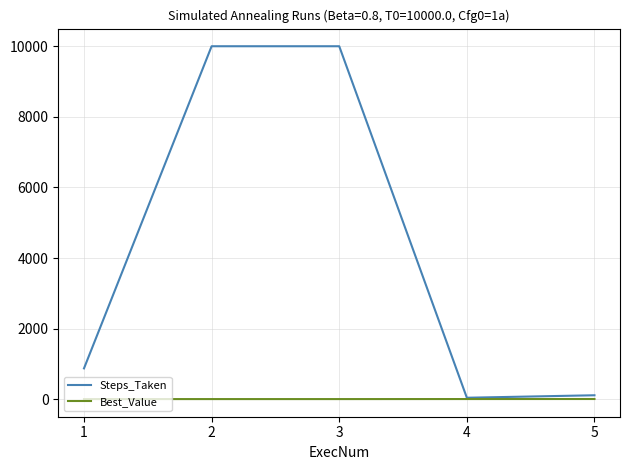

At 1, list the series in order from smallest to largest.

Best_Value, Steps_Taken